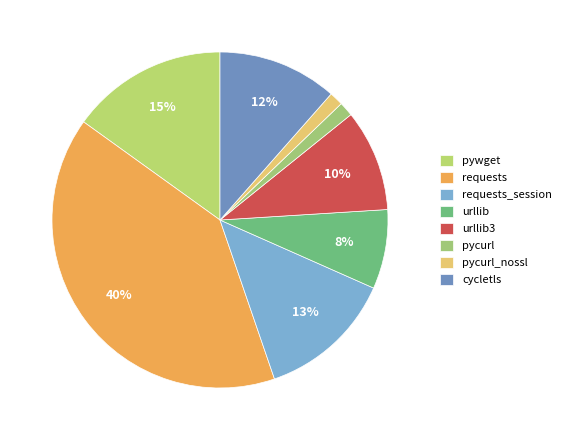

Is it true that pycurl is 1% of the pie?

True